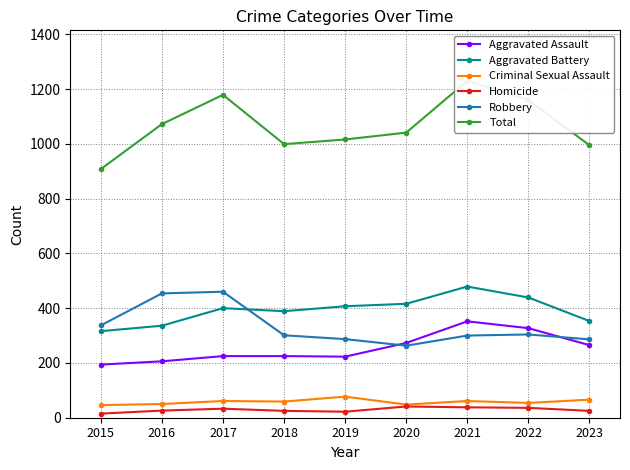

What is the difference between the highest and lowest values at 2021?

1192